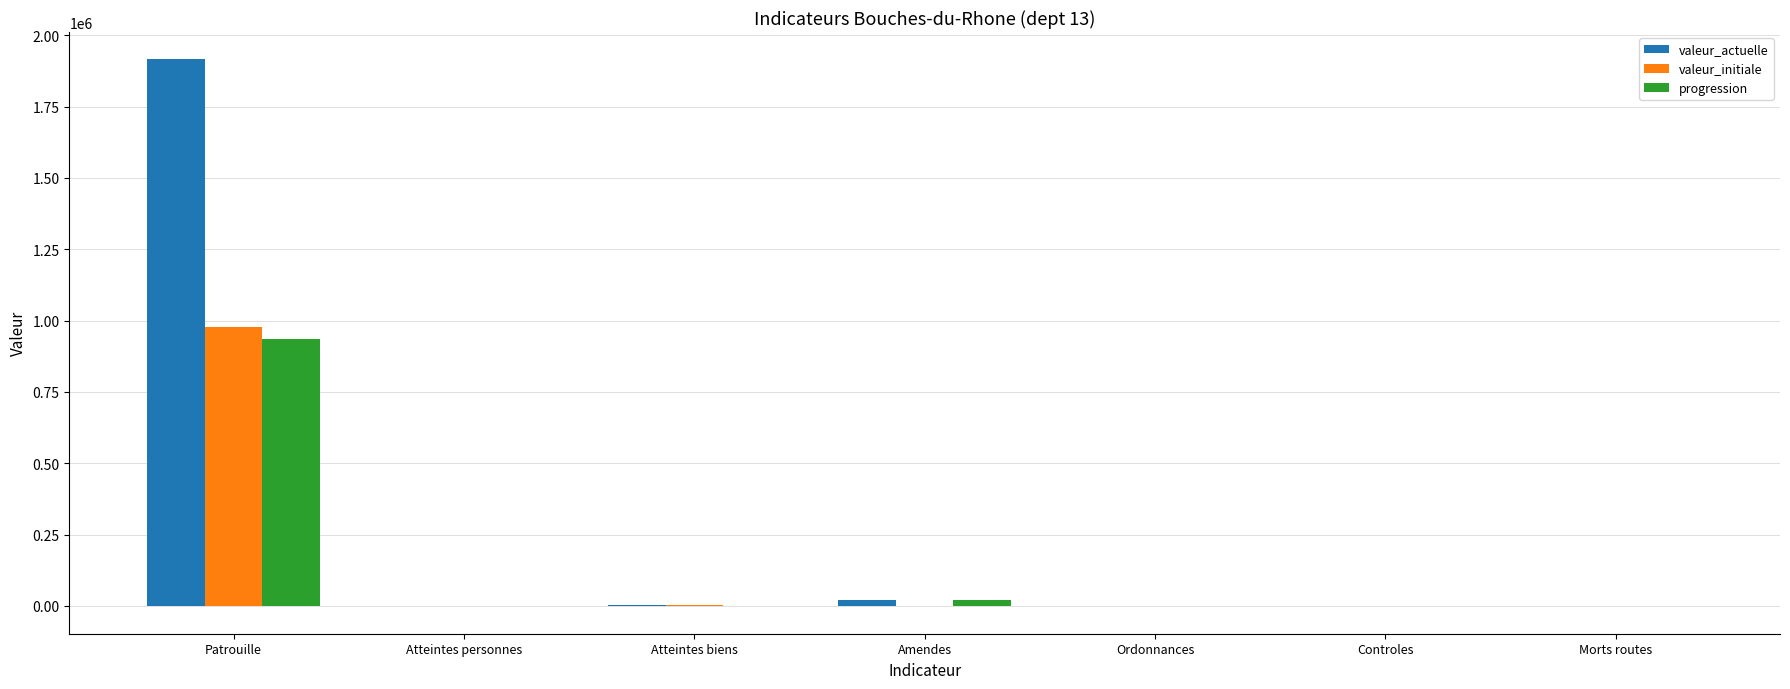

How many groups of bars are there?

7